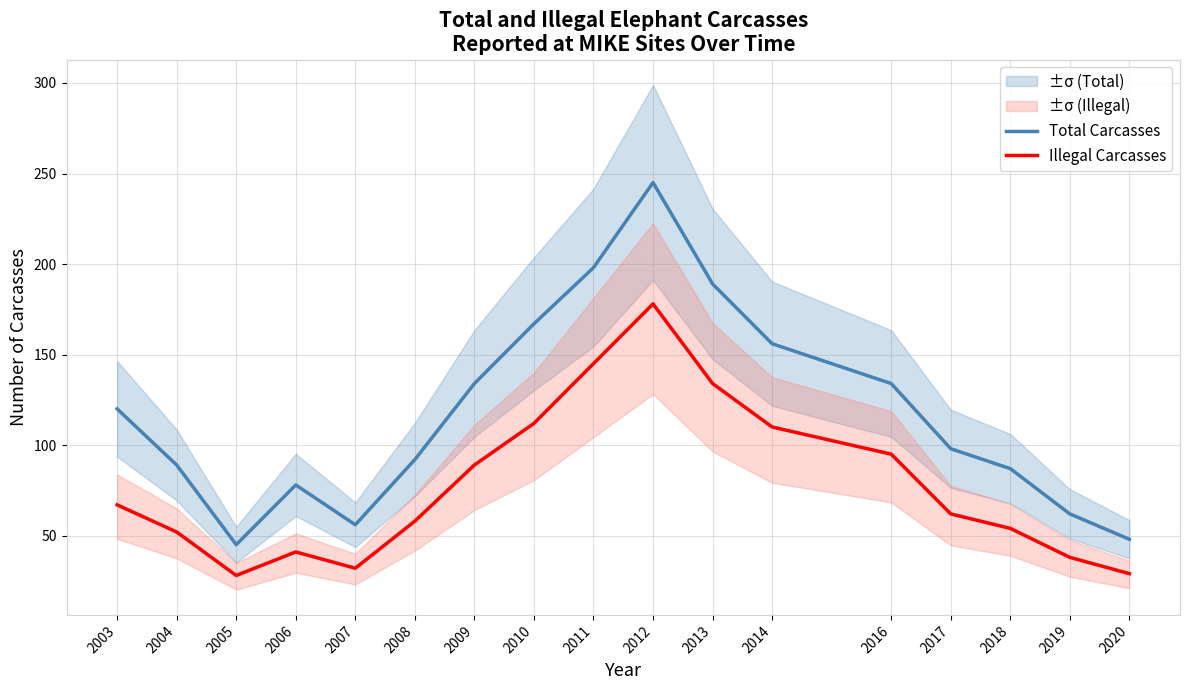

How many interior local peaks does the Total Carcasses series have?

2